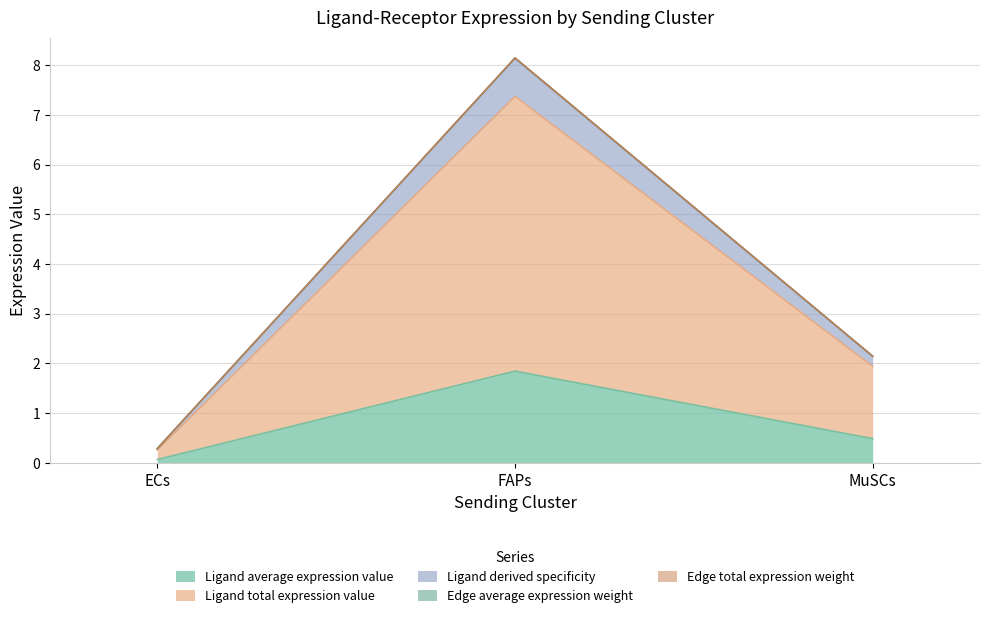

Count the number of data series in this chart.

5